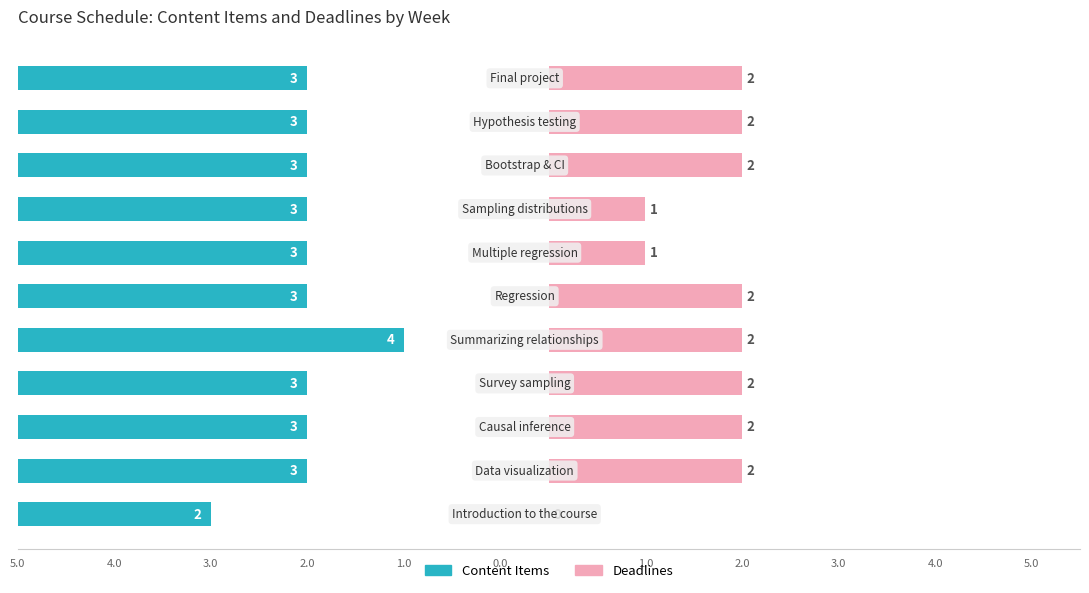

What is the value of the Deadlines bar at the 8th from the left?

2